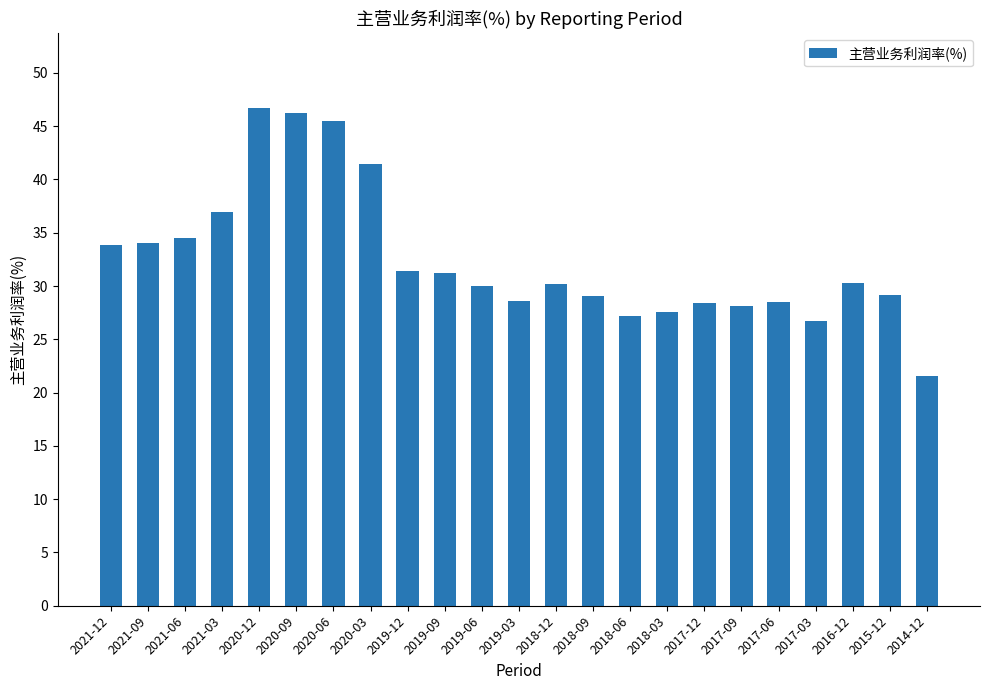

Is it true that the value at 2018-03 is 17.9?

False